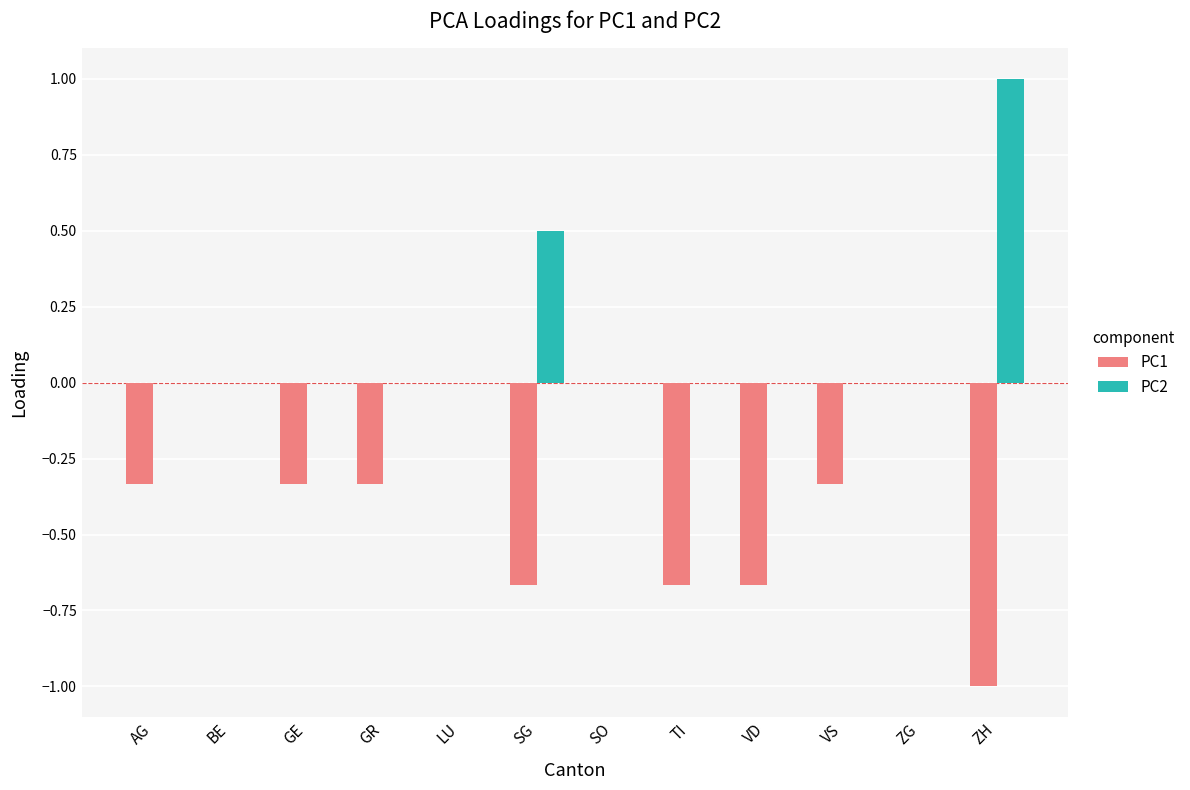

Which series has the largest total across all categories?

PC2